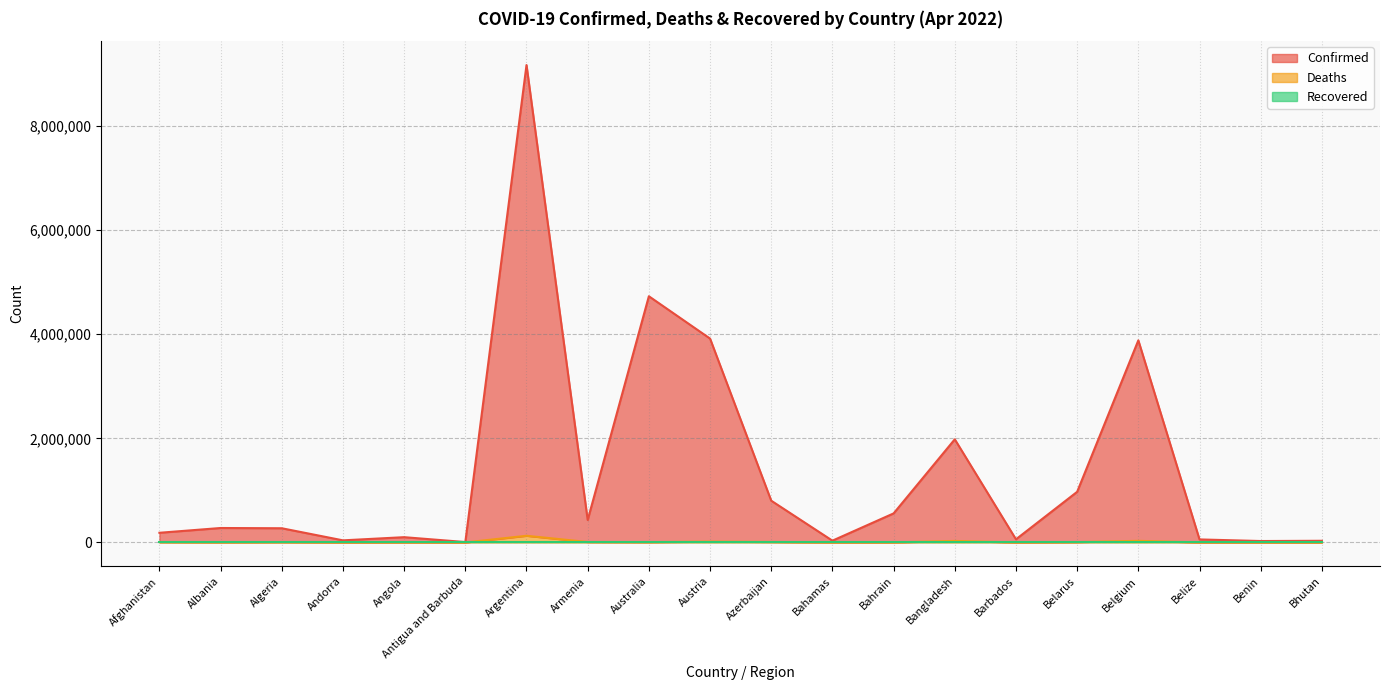

Where is Deaths nearest to the value 64038?

Belgium